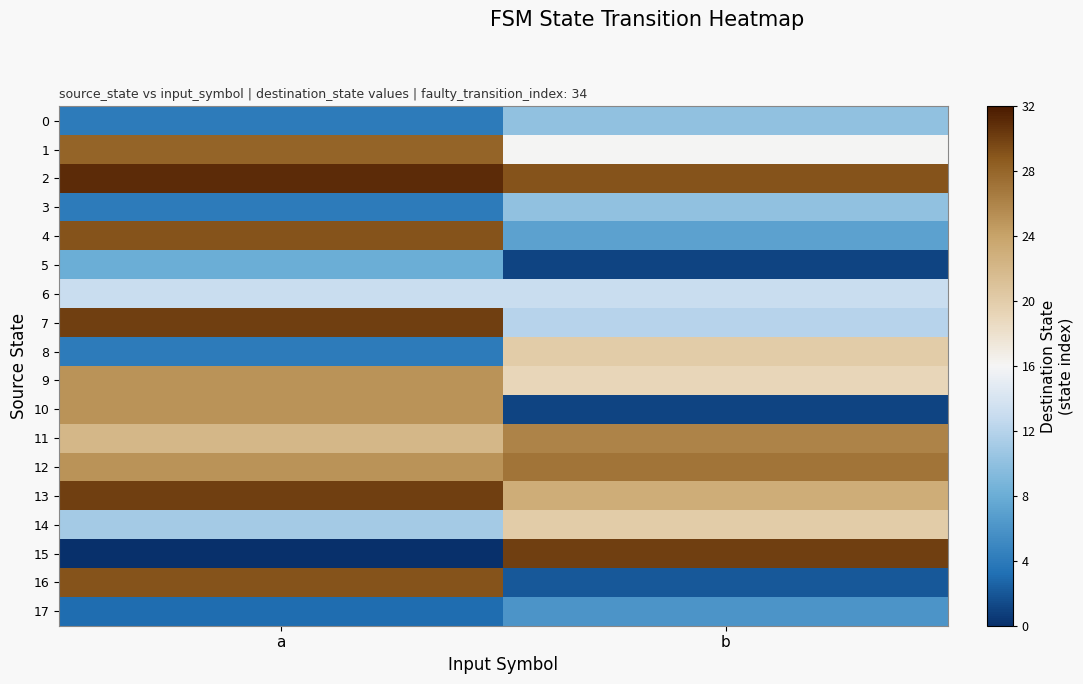

What is the maximum value shown in the chart?

31